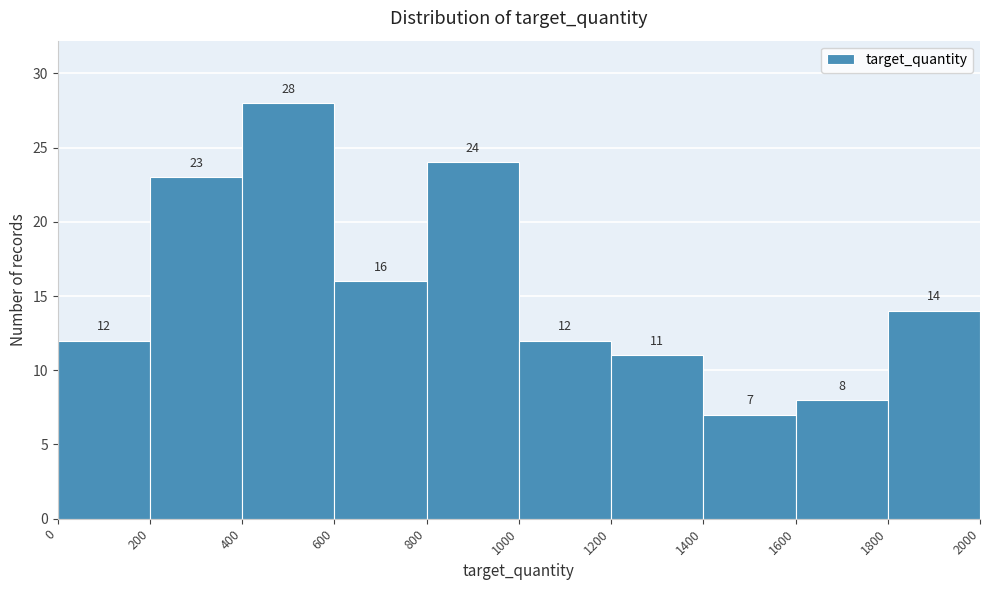

Reading left to right, list every bar in this chart as the range it spans on the x-axis followed by its height.

0 to 200: 12
200 to 400: 23
400 to 600: 28
600 to 800: 16
800 to 1000: 24
1000 to 1200: 12
1200 to 1400: 11
1400 to 1600: 7
1600 to 1800: 8
1800 to 2000: 14